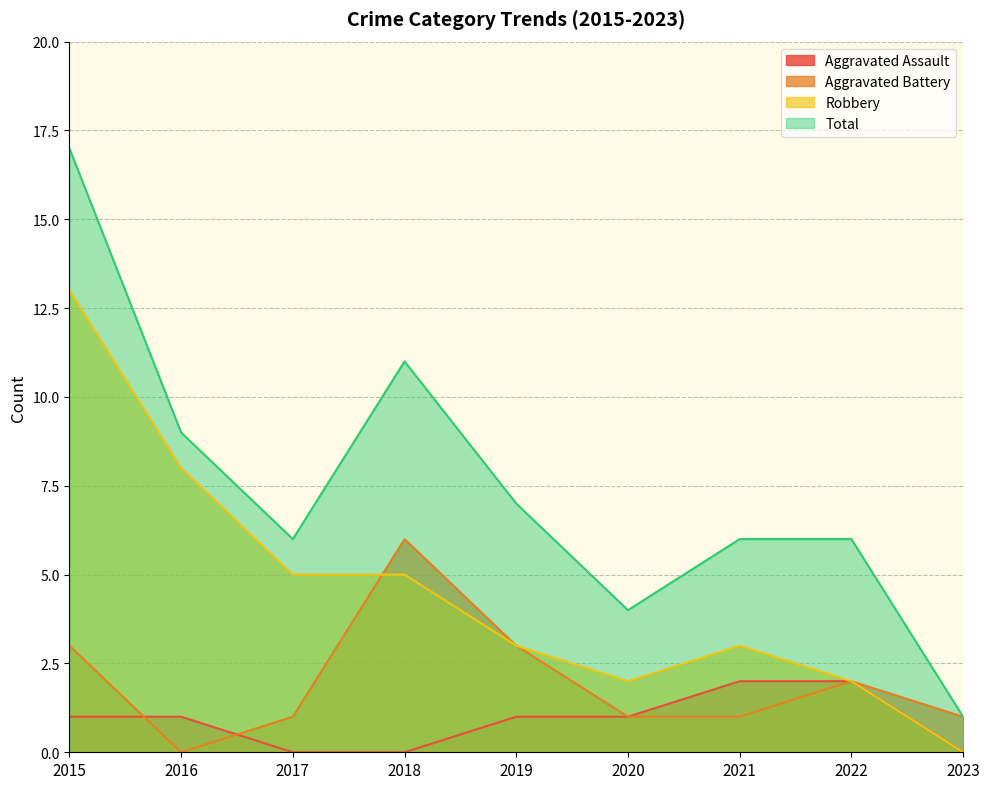

At which label is Aggravated Assault closest to 1?

2015